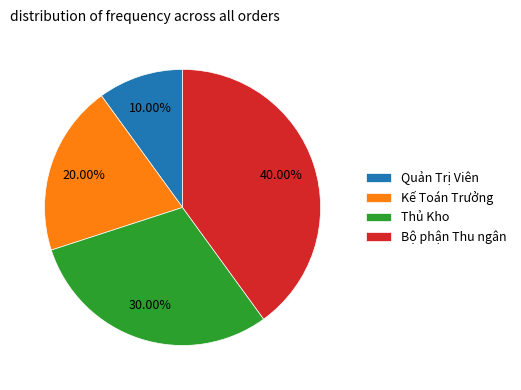

To the nearest percent, what percentage of the pie is Quản Trị Viên?

10%